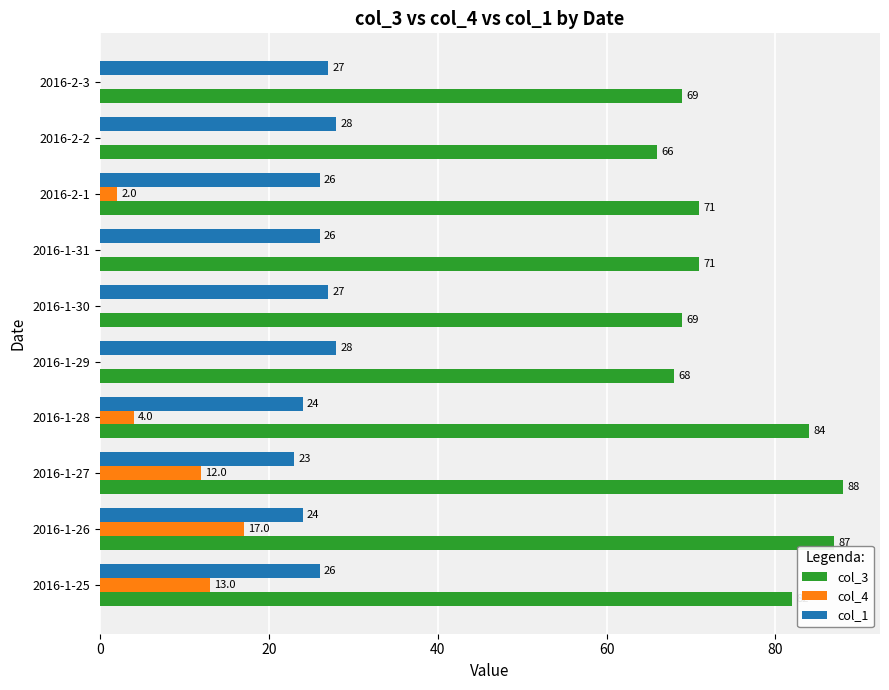

Read the col_1 value at 2016-1-29.

28